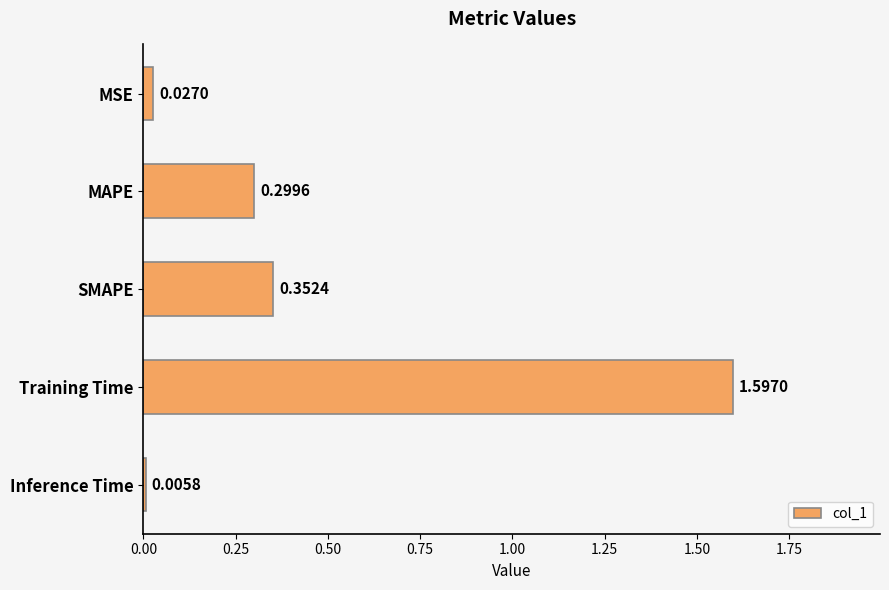

Which category has the highest value across all series?

Training Time